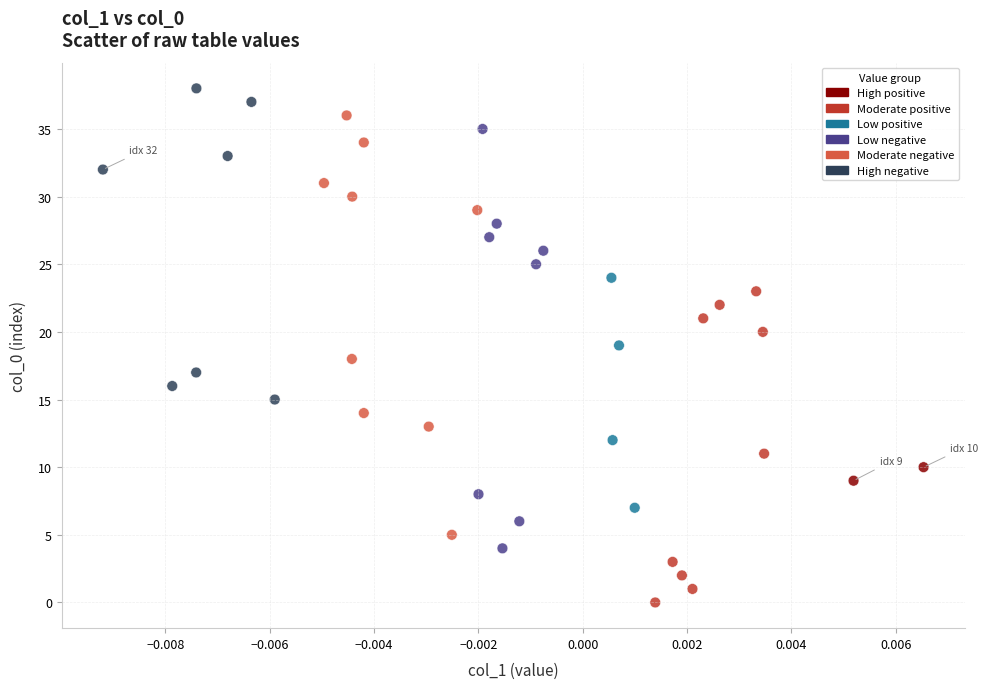

Count the number of points in this scatter plot.

39